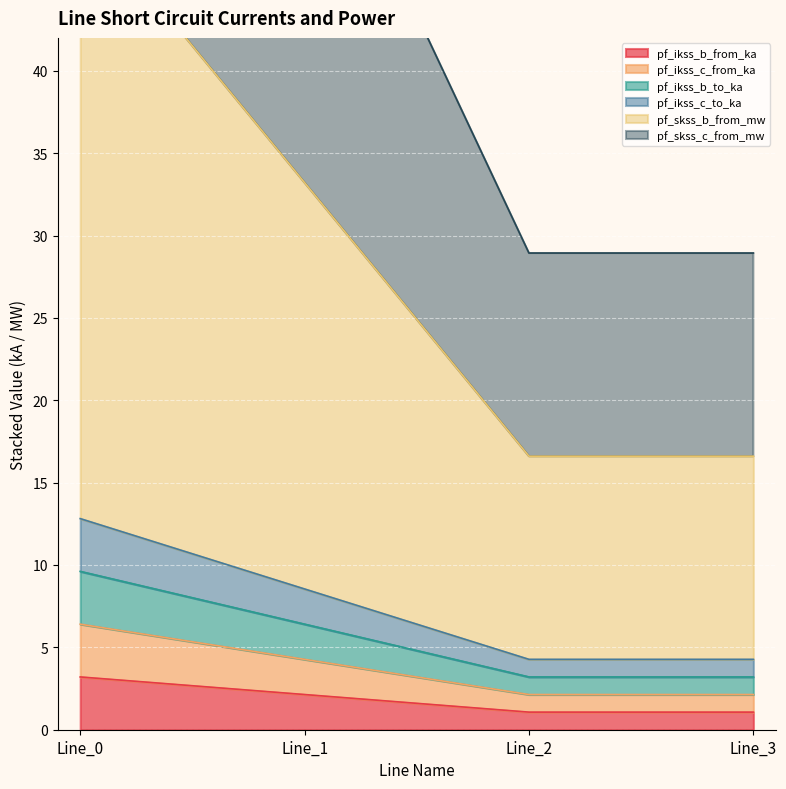

Is it true that pf_ikss_b_from_ka equals 0.9 at Line_0?

False